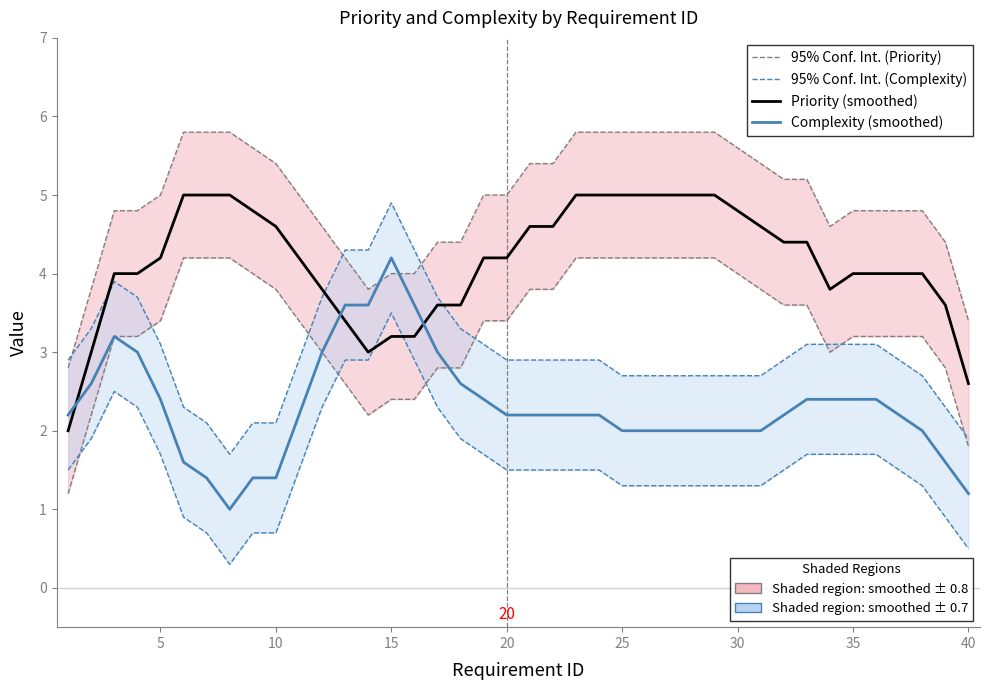

What is the maximum value for 95% Conf. Int. (Priority)?

5.8